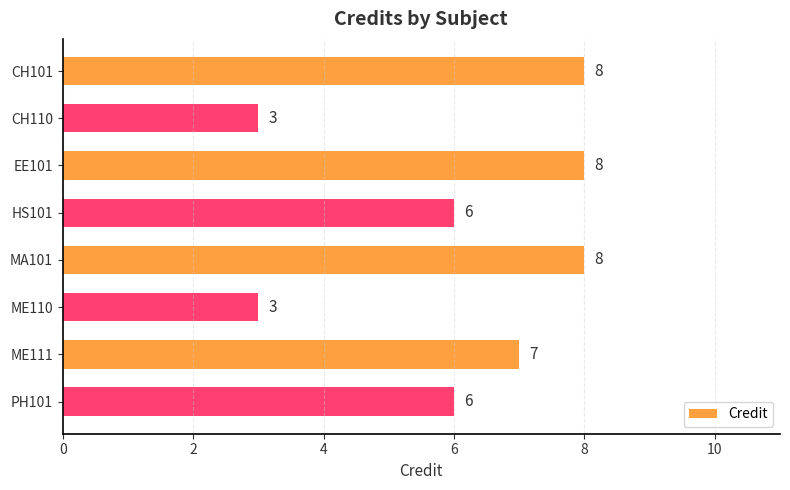

What is the minimum value shown in the chart?

3